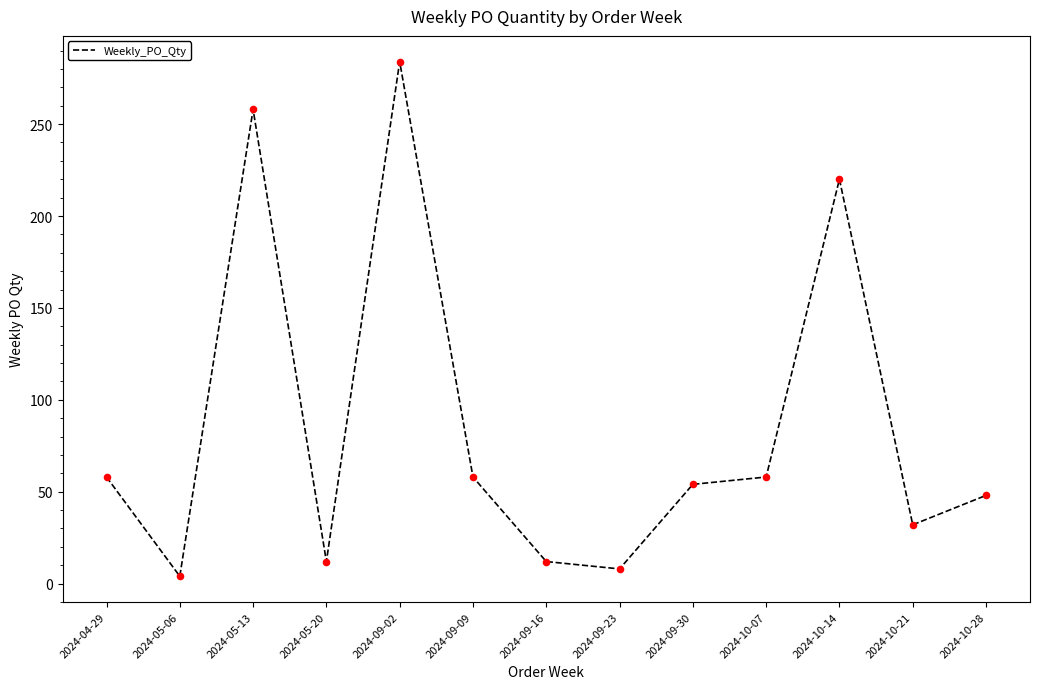

Approximately how many times larger is the value at 2024-10-21 compared to 2024-04-29?

0.6